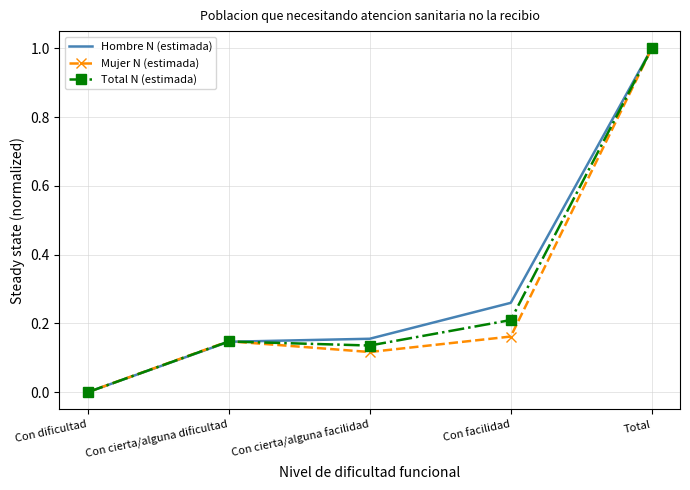

Which category has the lowest value in the Total N (estimada) series?

Con dificultad